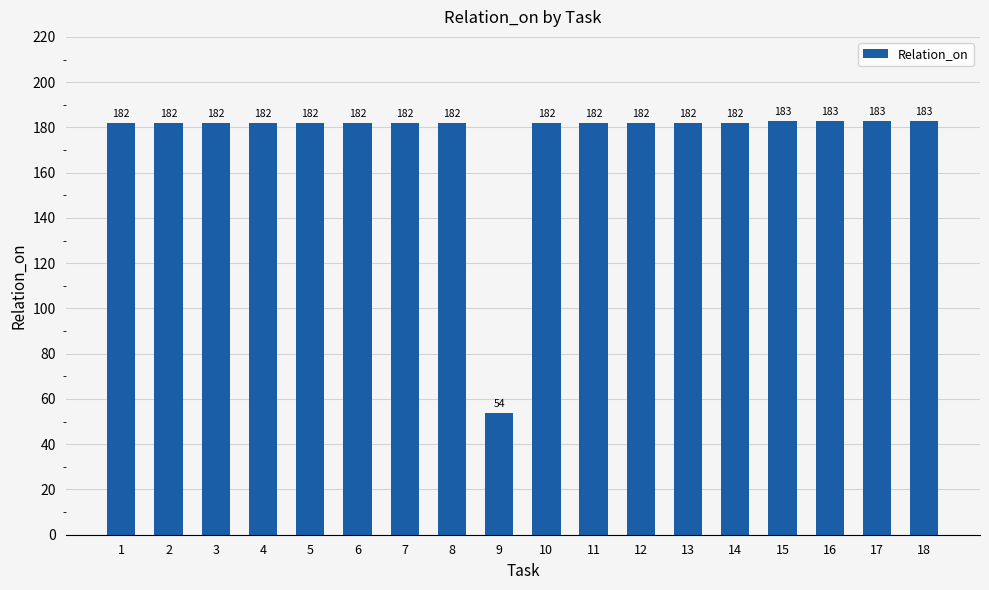

At which category does the chart reach its minimum across all series?

9